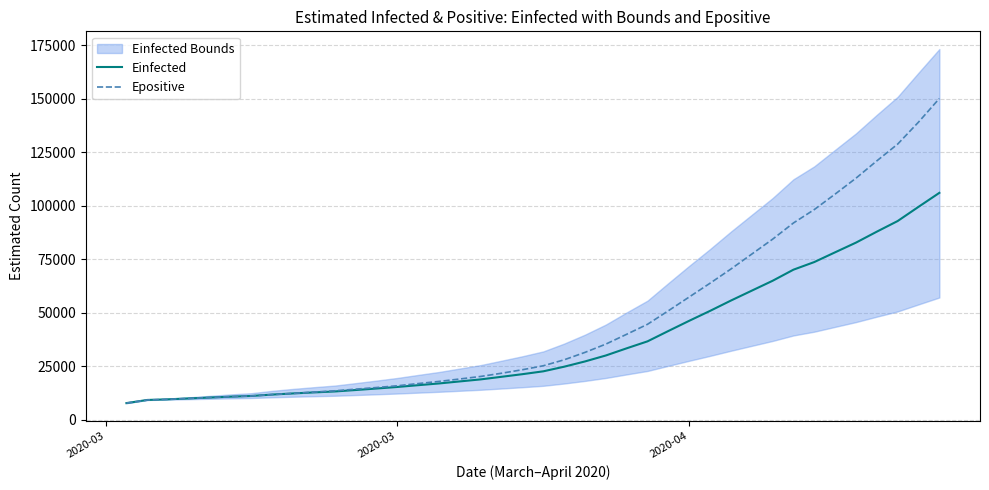

Rank the series by their maximum value, from highest to lowest.

Epositive, Einfected